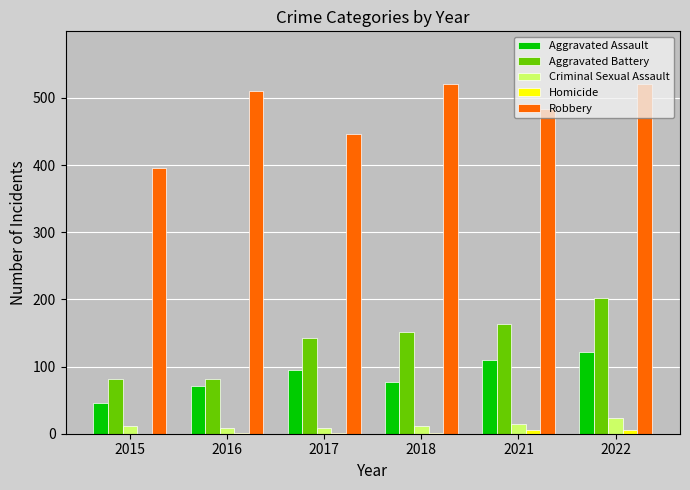

What is the greatest value displayed?

521